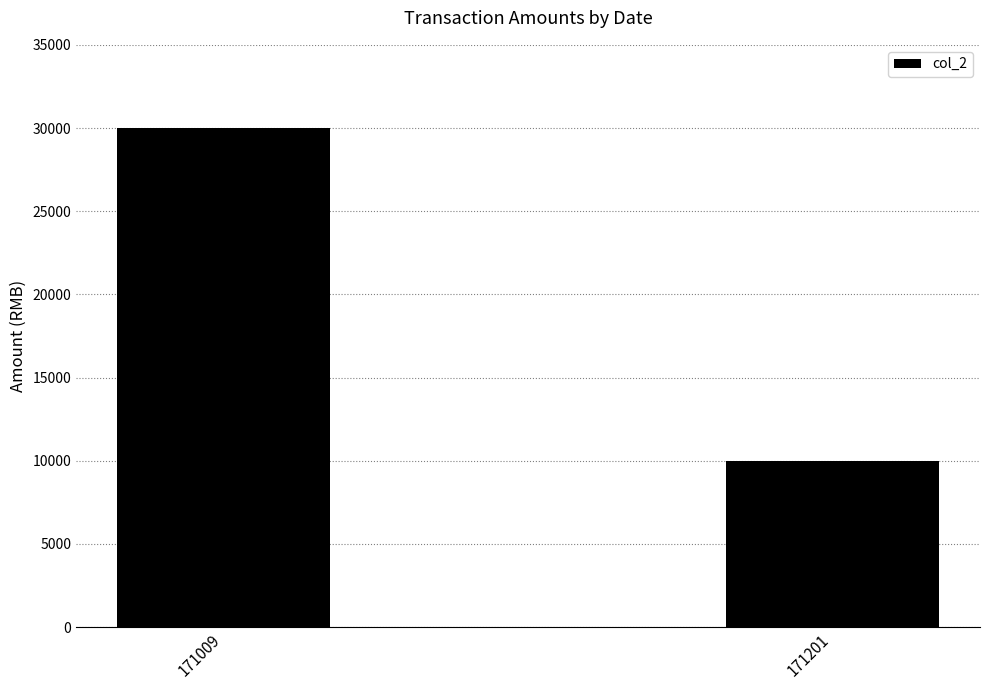

List the labels in order of value, largest first.

171009, 171201